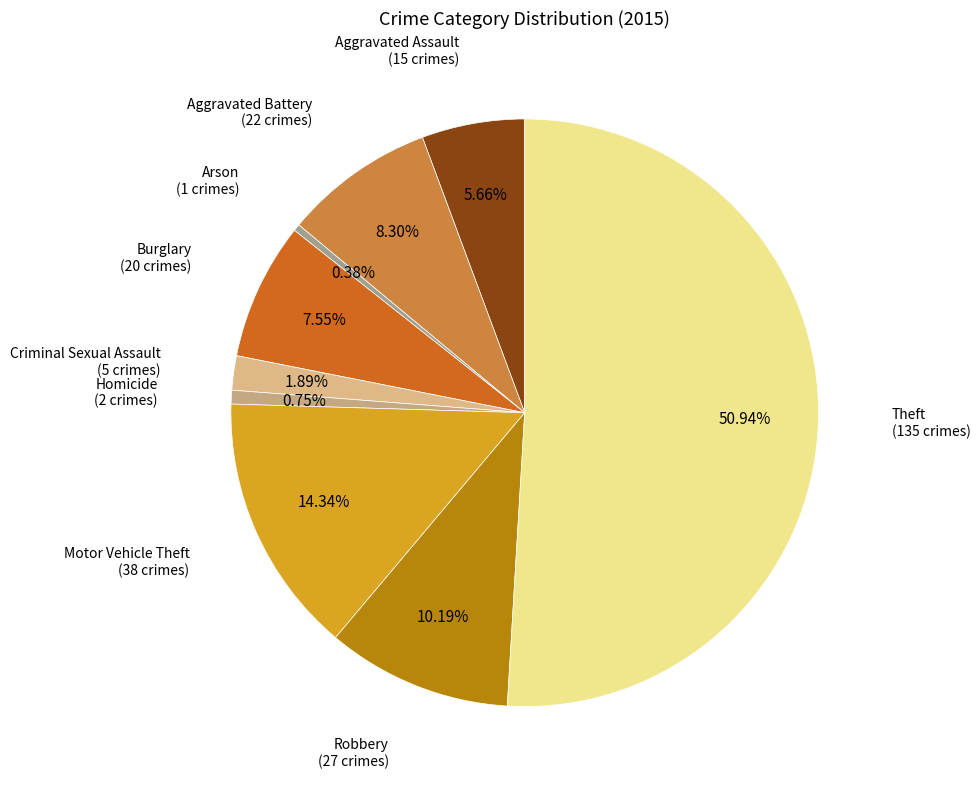

To the nearest percent, what is the average slice percentage?

11%